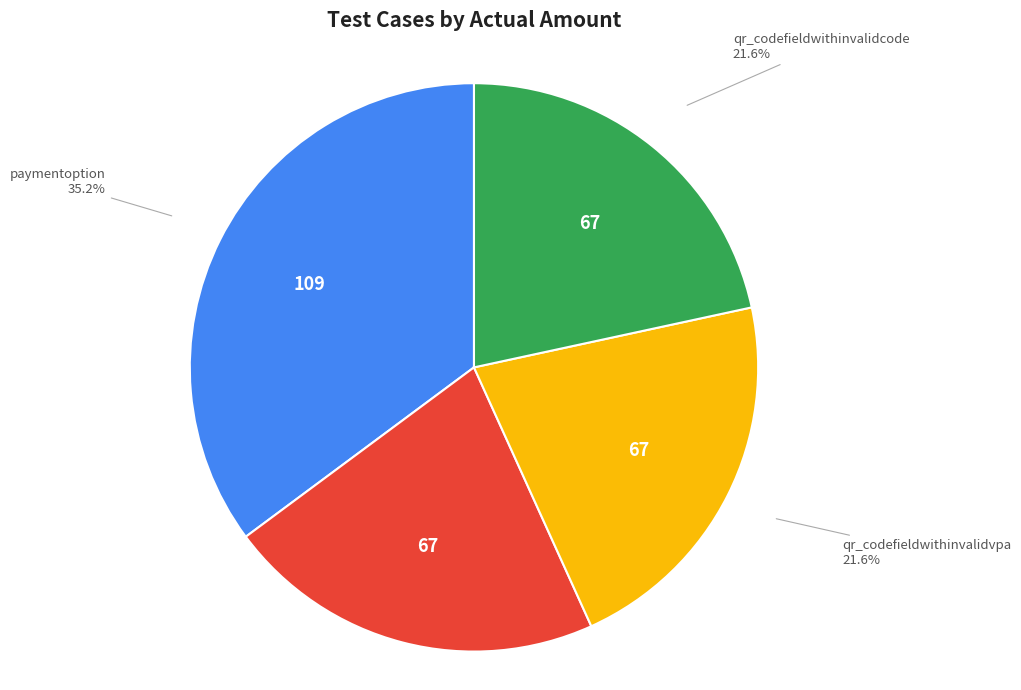

Is it true that paymentoption is 35% of the pie?

True